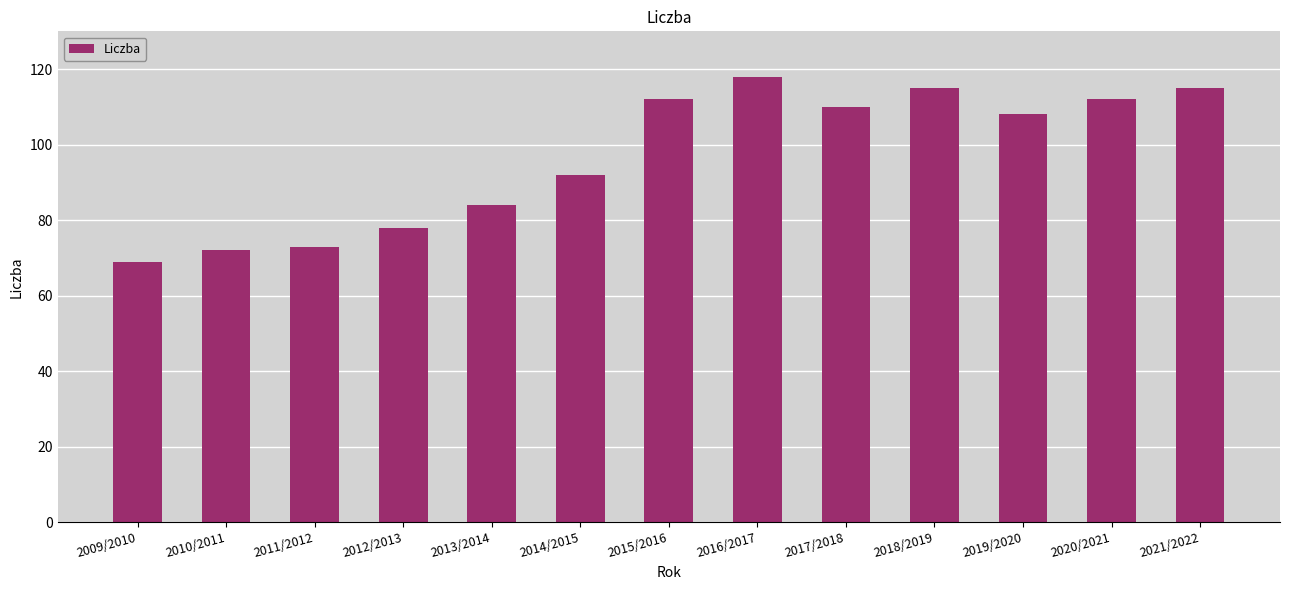

What is the label of the 9th bar from the right?

2013/2014